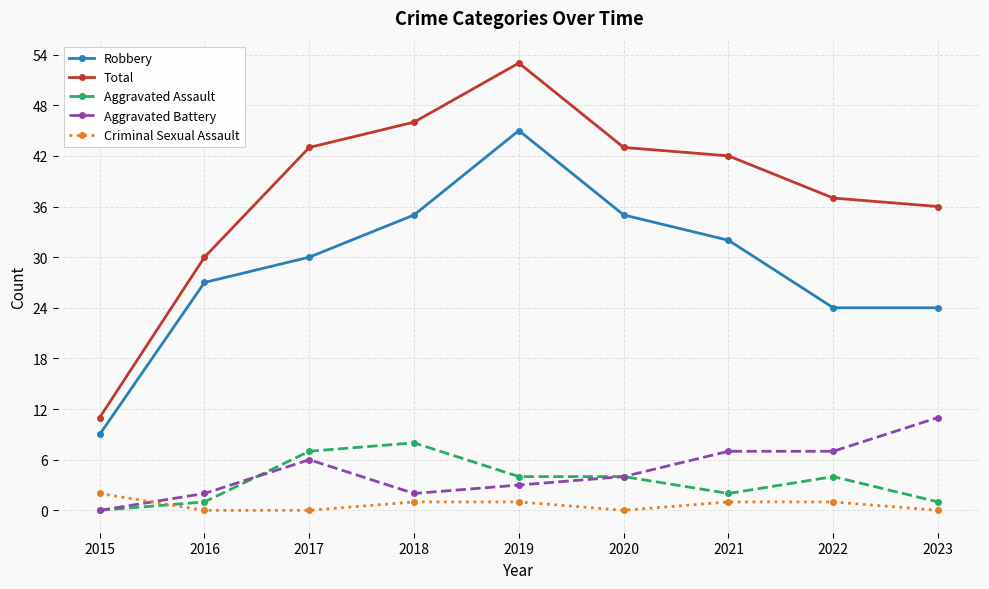

Between 2017 and 2020, which series saw the biggest shift?

Robbery